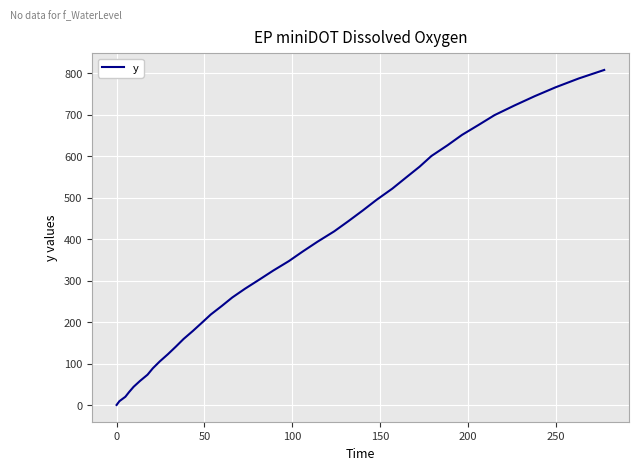

How many lines are shown in the chart?

1